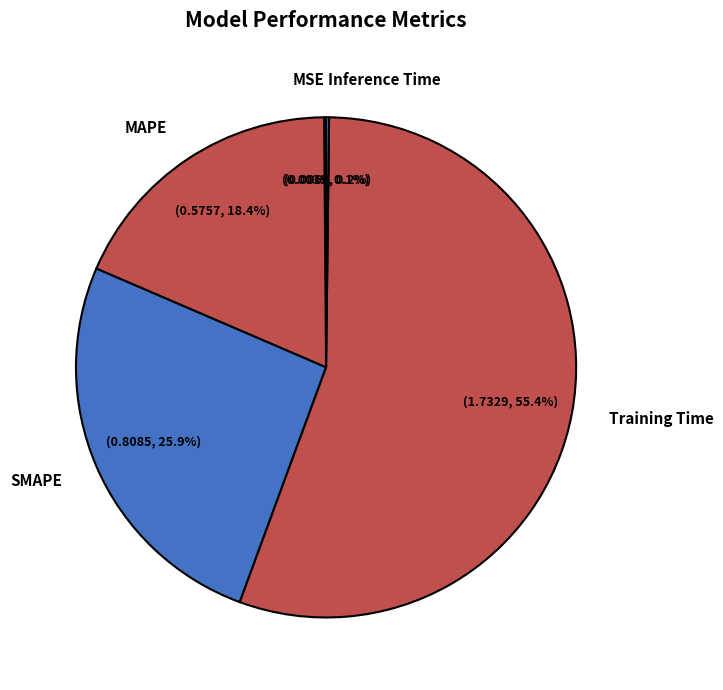

Which category accounts for the majority?

Training Time